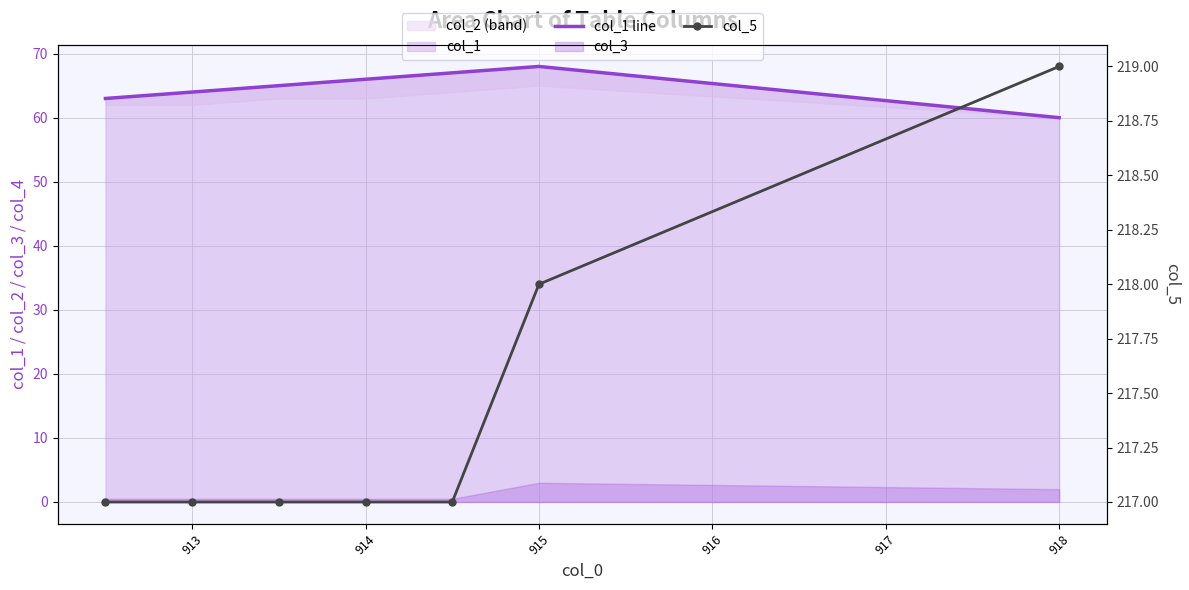

Count the number of categories in the chart.

7